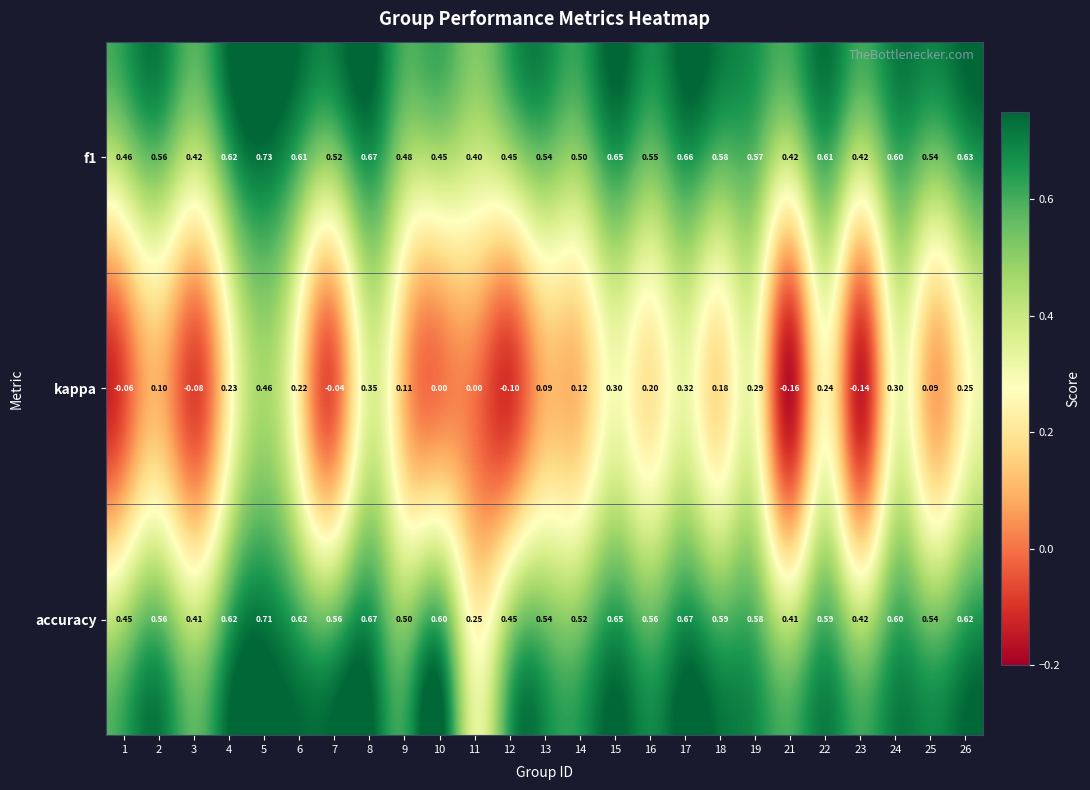

Which series has the largest total across all categories?

accuracy